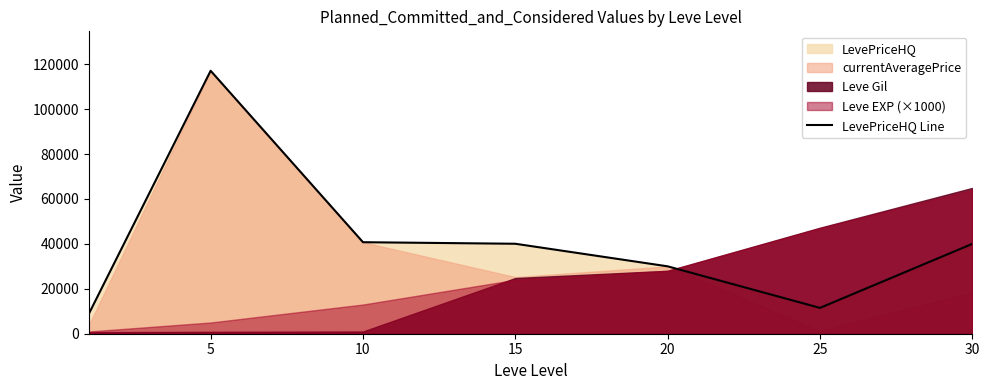

Is it true that the value at 30 is 40000?

True